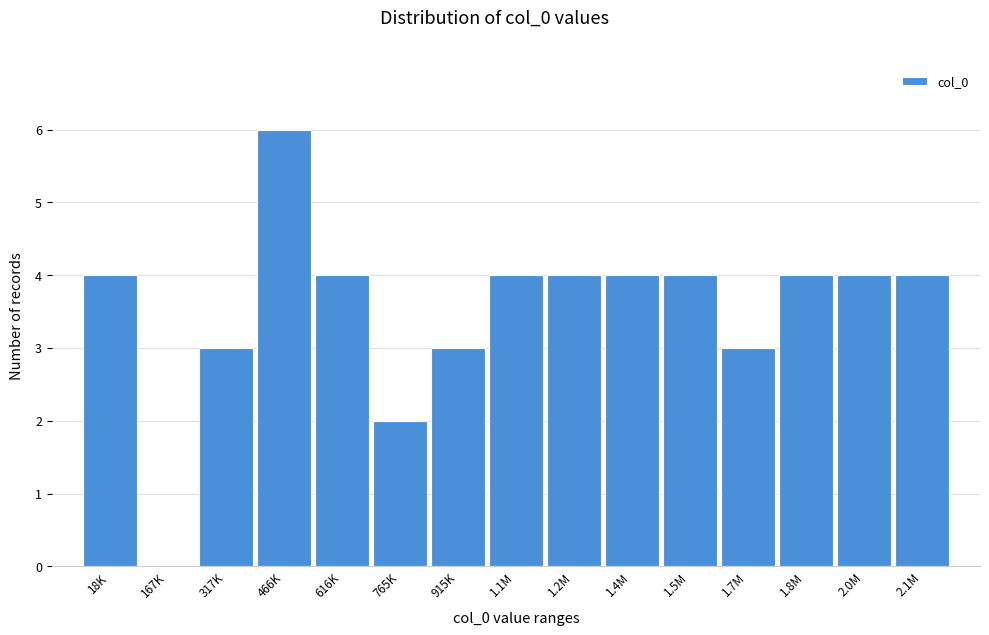

Reading left to right, transcribe all the data shown in this chart.

18K=4	167K=0	317K=3	466K=6	616K=4	765K=2	915K=3	1.1M=4	1.2M=4	1.4M=4	1.5M=4	1.7M=3	1.8M=4	2.0M=4	2.1M=4